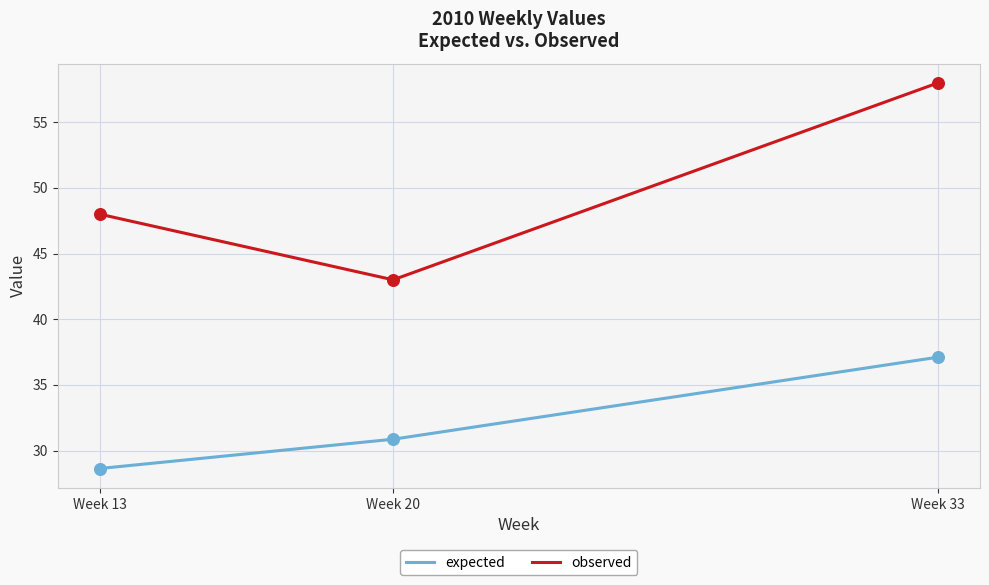

At which category is the sum across all series the highest?

Week 33